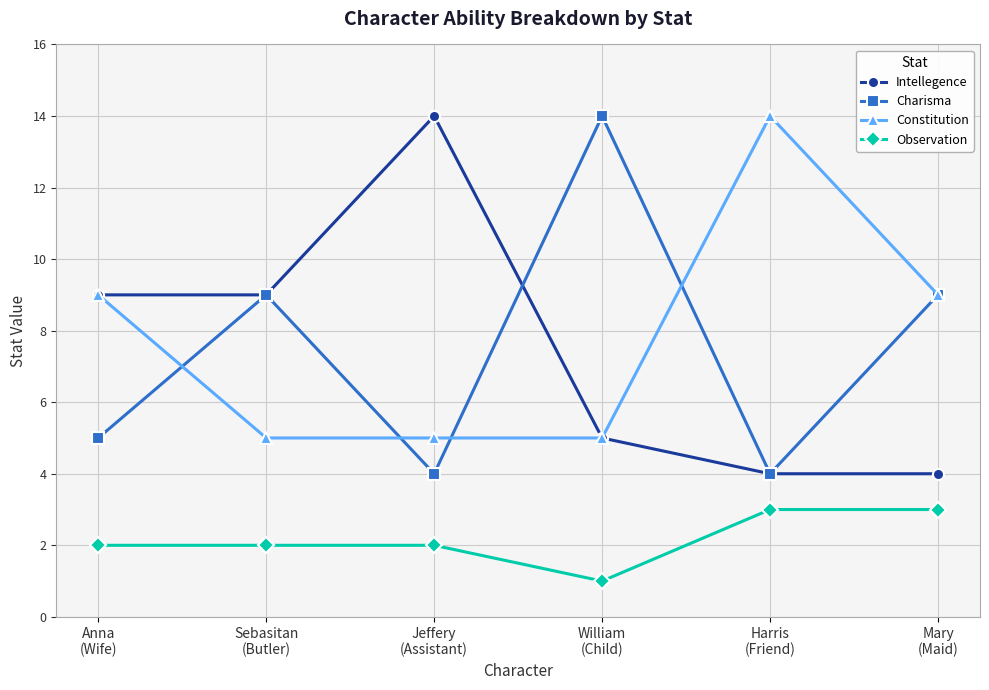

How many data points in Intellegence are less than 9?

3